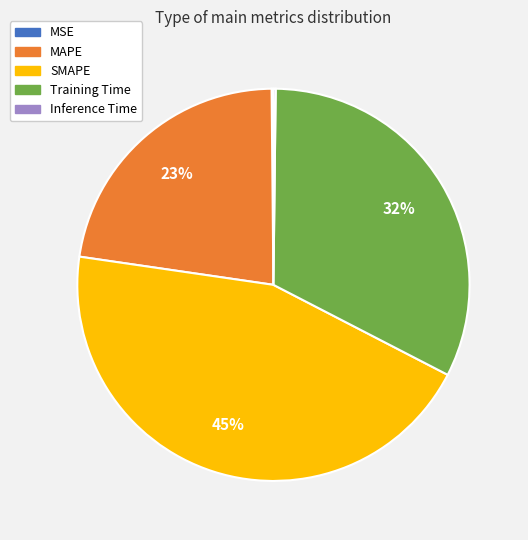

What is the ratio of the value at SMAPE to the value at MAPE?

2.0